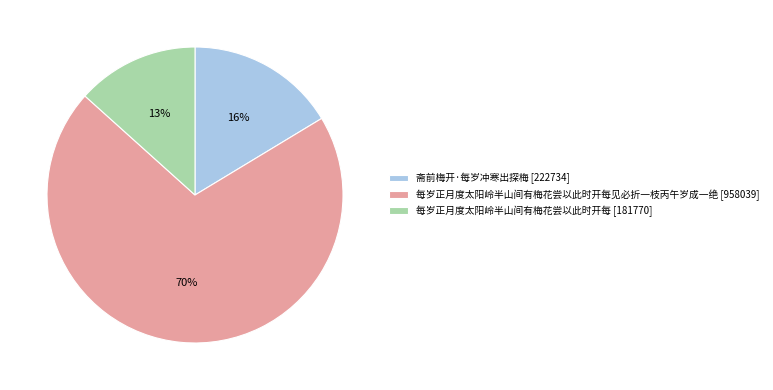

To the nearest percent, what is the average slice percentage?

33%